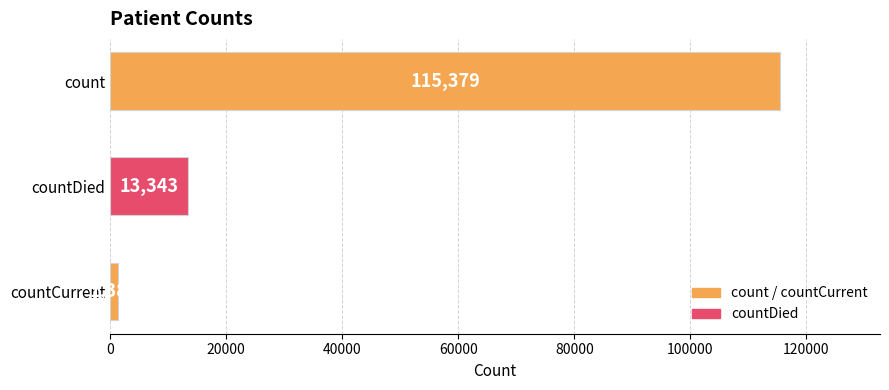

Reading top to bottom, list all the values displayed in this chart.

115379	13343	1383